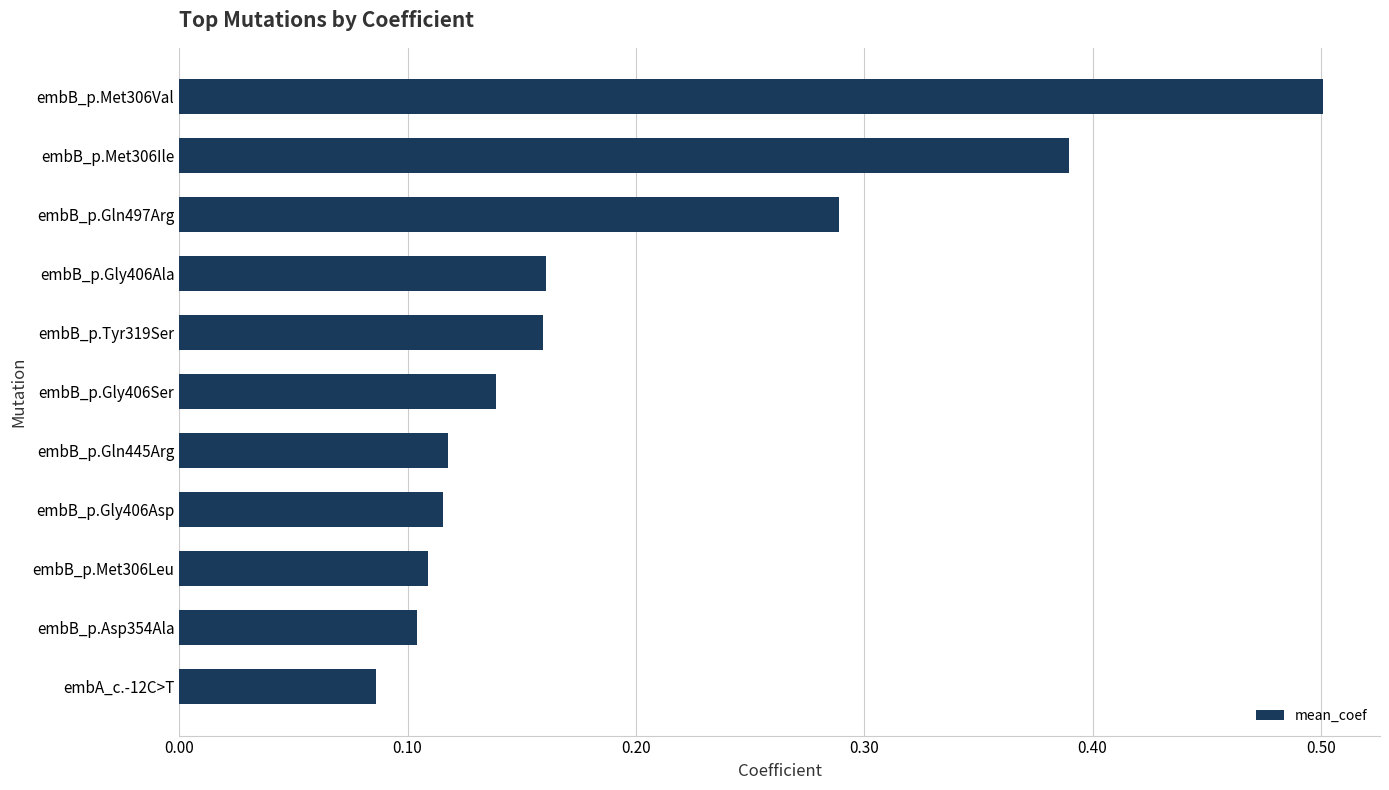

The chart shows a value of 0.2 at embB_p.Asp354Ala. True or false?

False